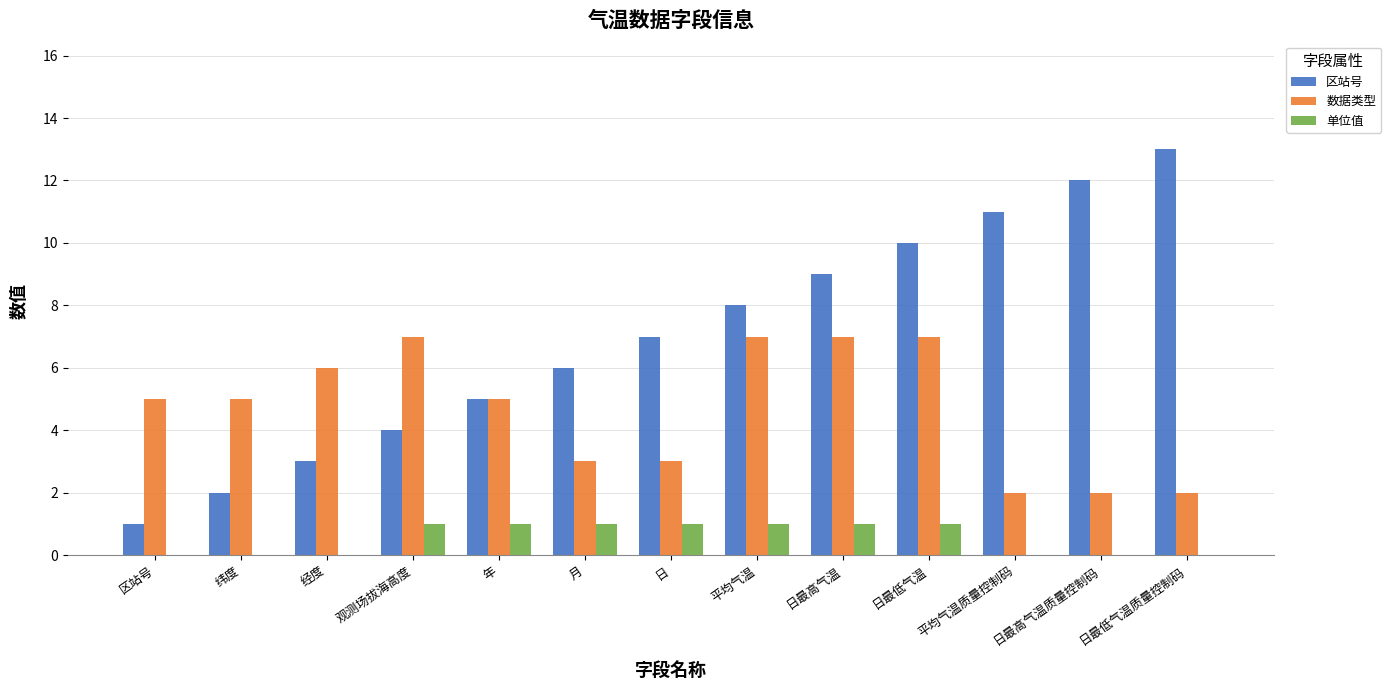

The 数据类型 series shows 7 at 日最低气温. True or false?

True